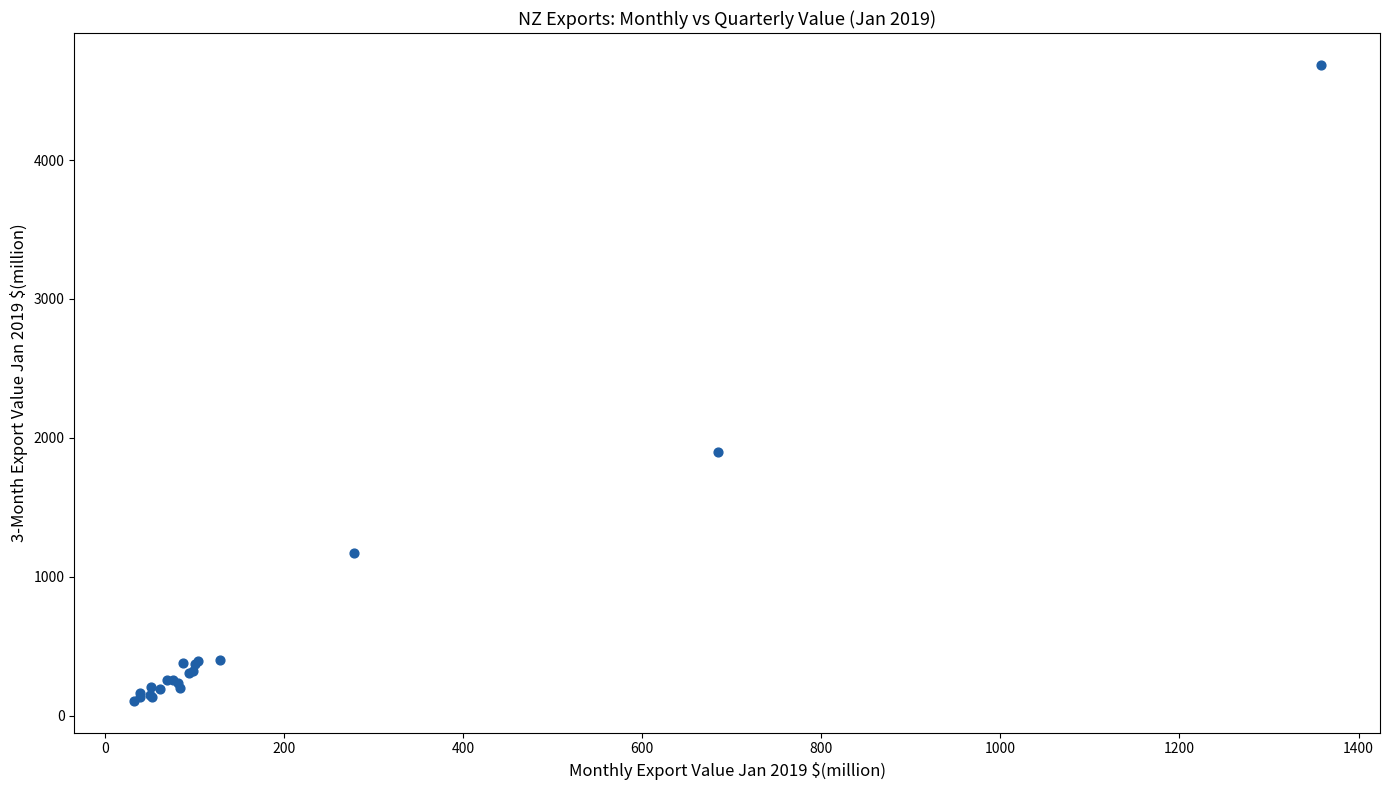

What Y value in the scatter plot is closest to 2396?

1900.9